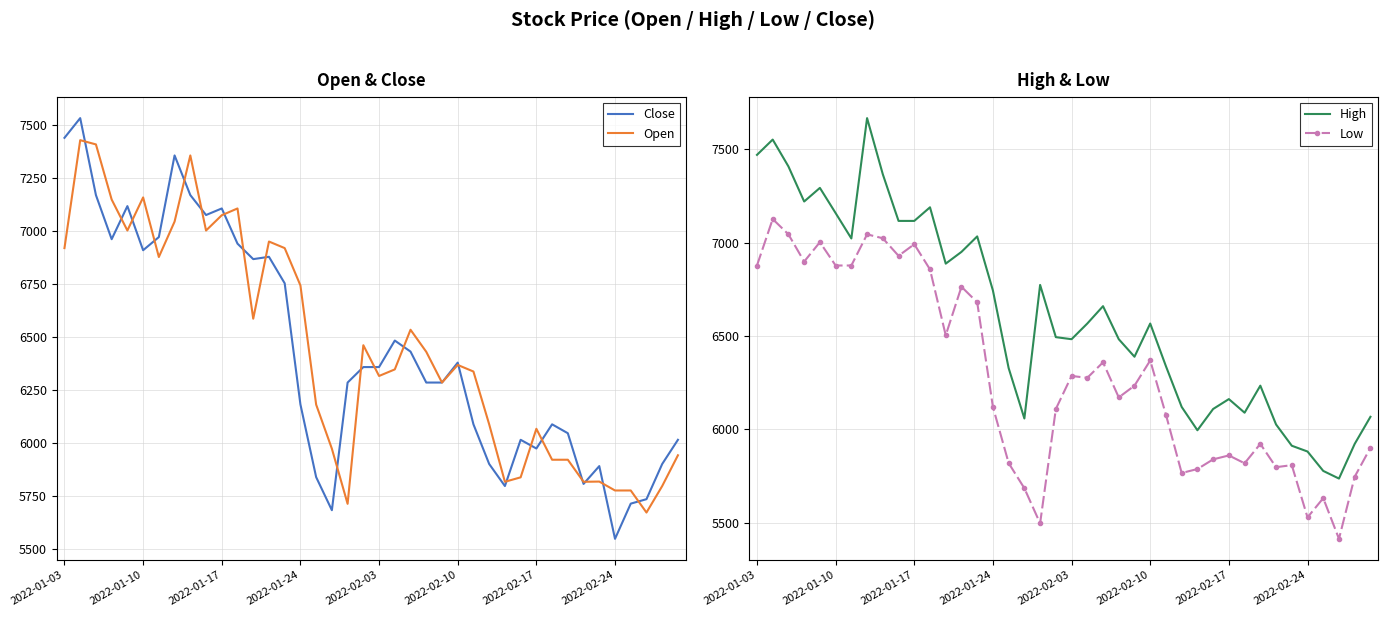

The value of Close at 2022-01-10 is 6910. True or false?

True